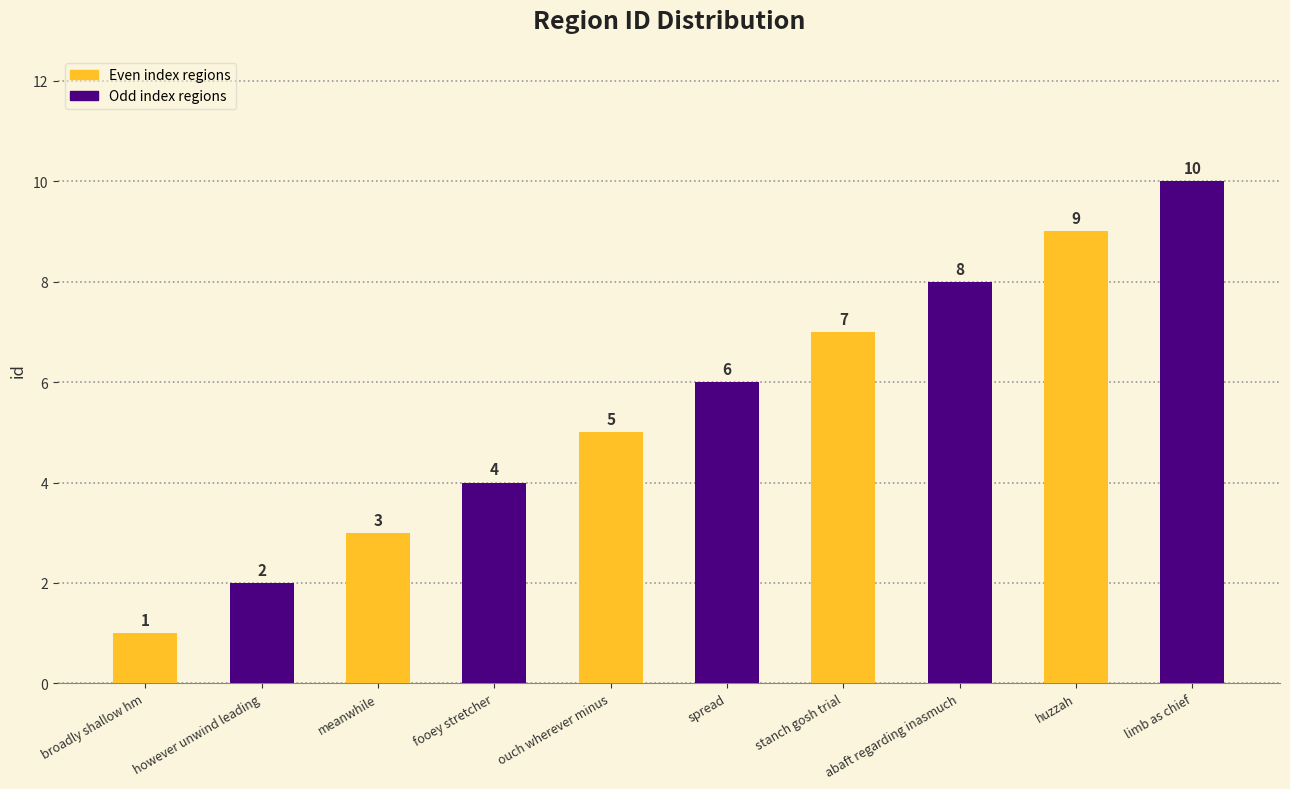

Approximately how many times larger is the value at meanwhile compared to ouch wherever minus?

0.6